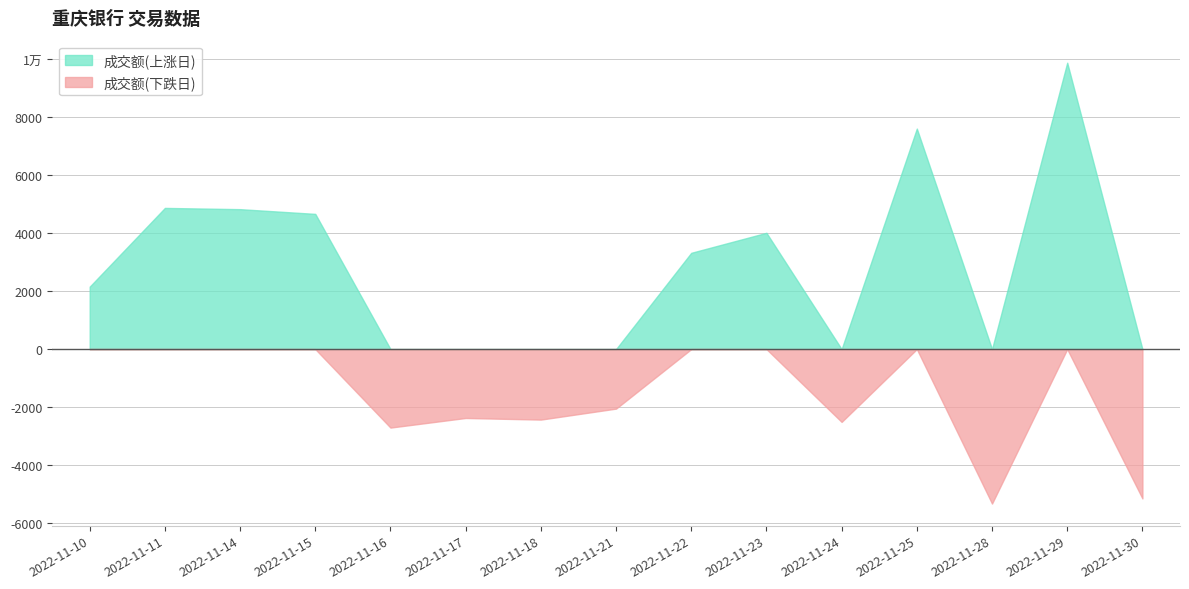

What are all the series names shown in the legend?

成交额(上涨日), 成交额(下跌日)